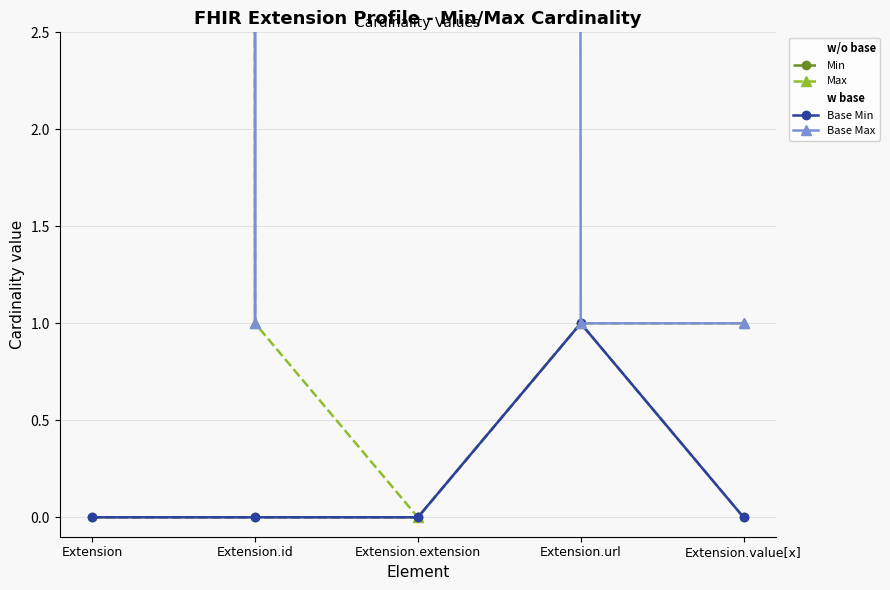

Rank the series at Extension.value[x] from lowest to highest value.

Min, Base Min, Max (raw table, capped at 2), Base Max (raw)